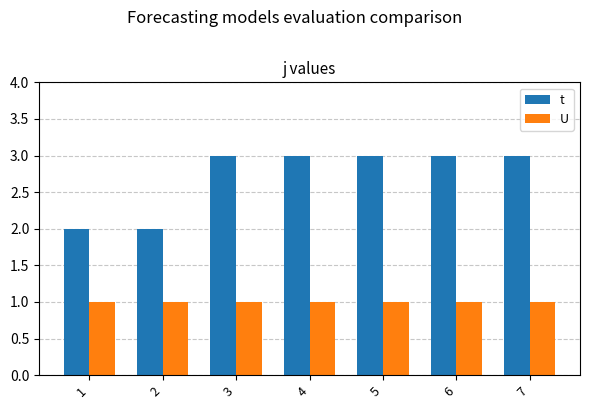

True or false: t has a value of 1 at 5.

False